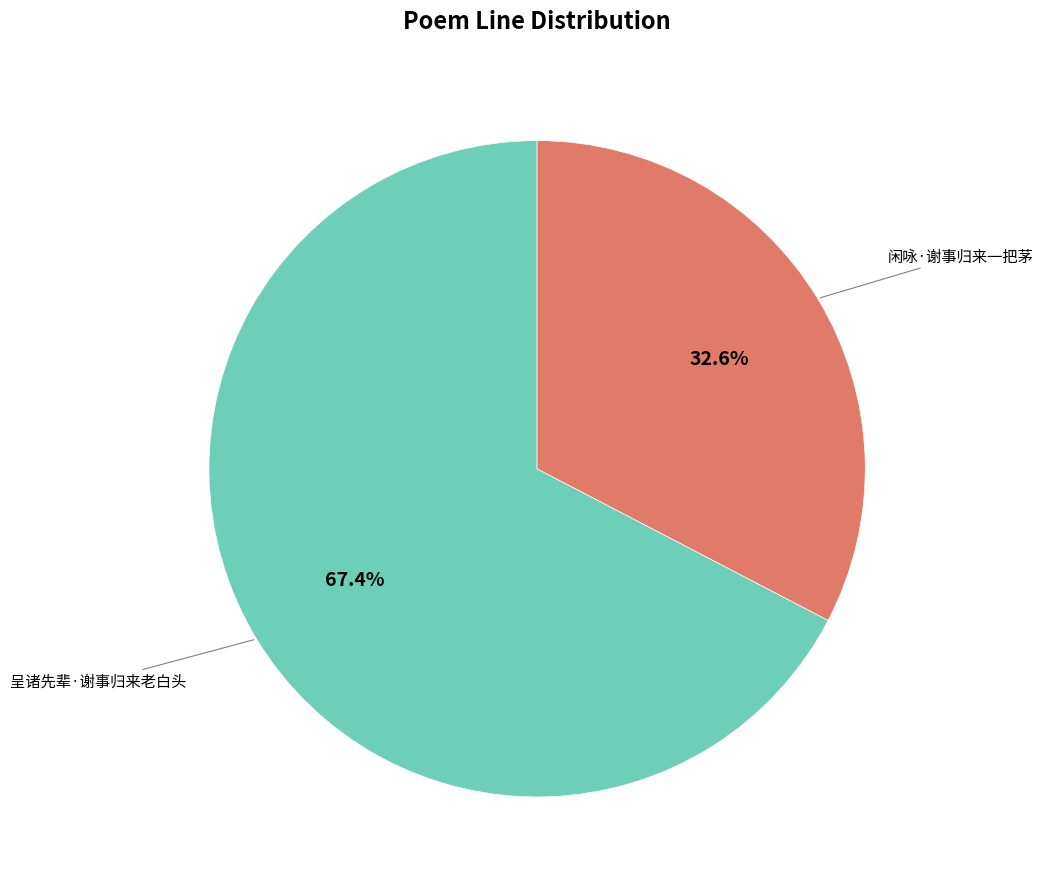

Is there a majority slice in this chart?

Yes